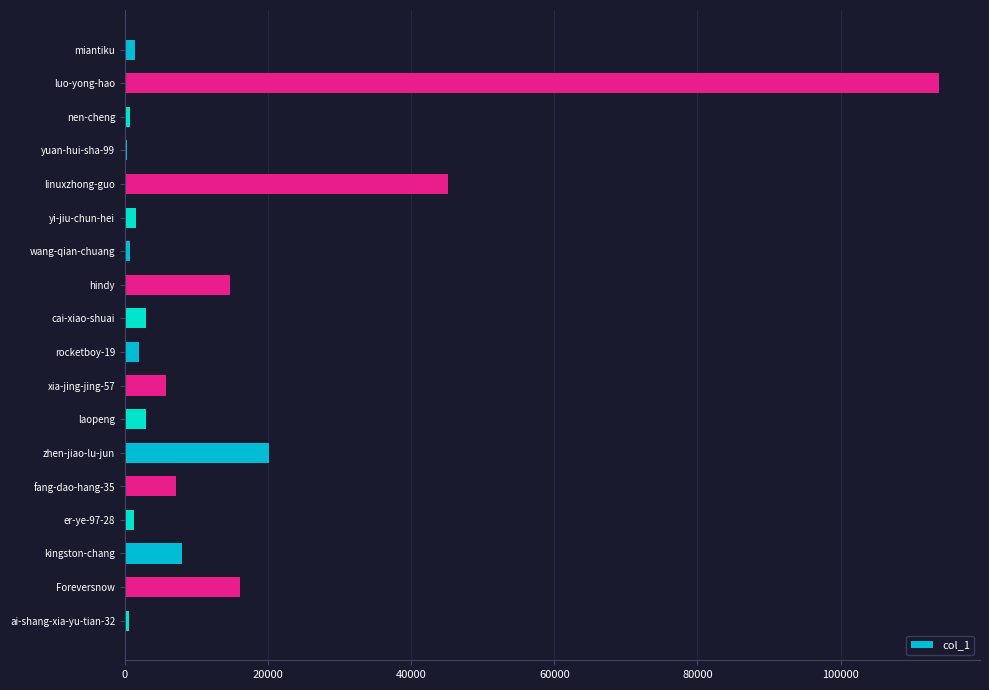

Between yuan-hui-sha-99 and hindy, which is larger?

hindy